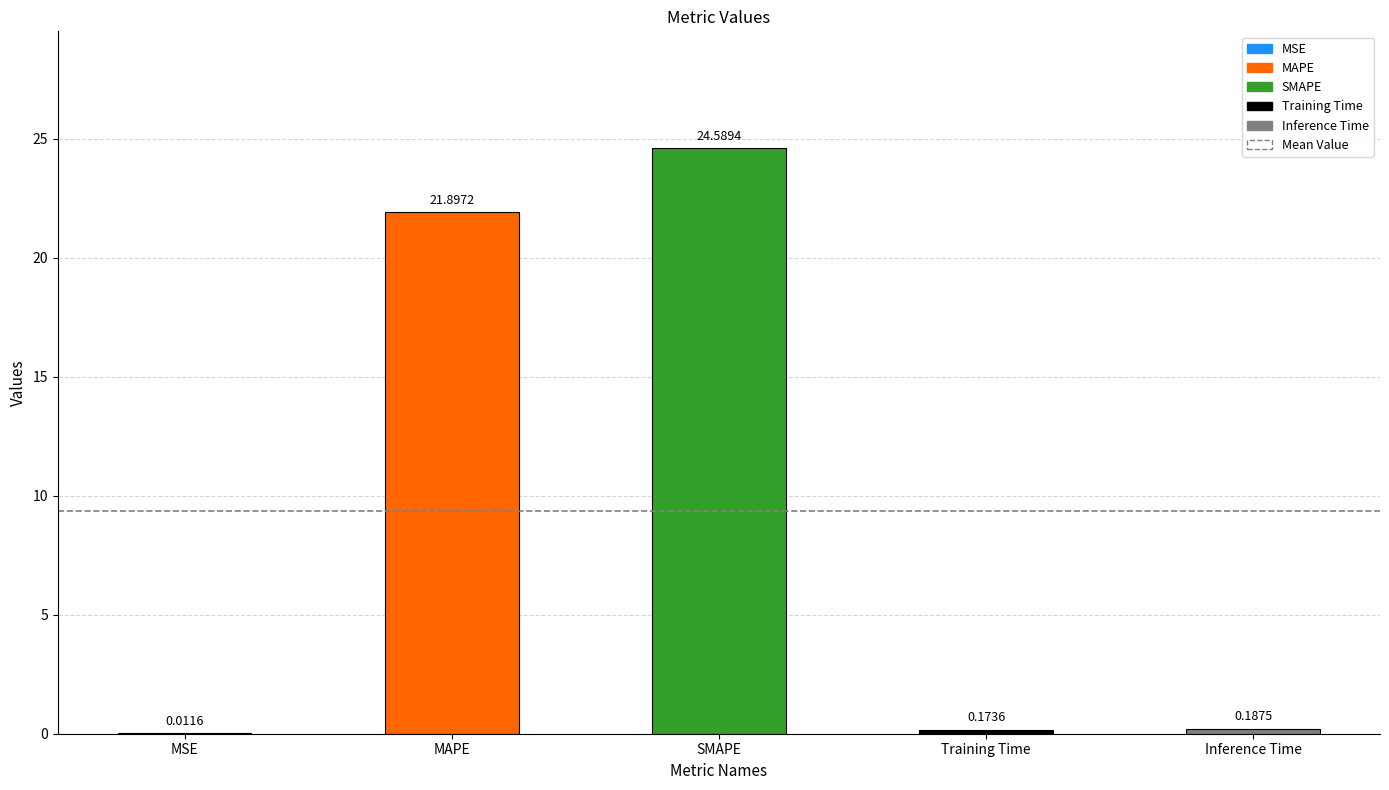

What is the sum of the values at Inference Time and SMAPE?

24.8